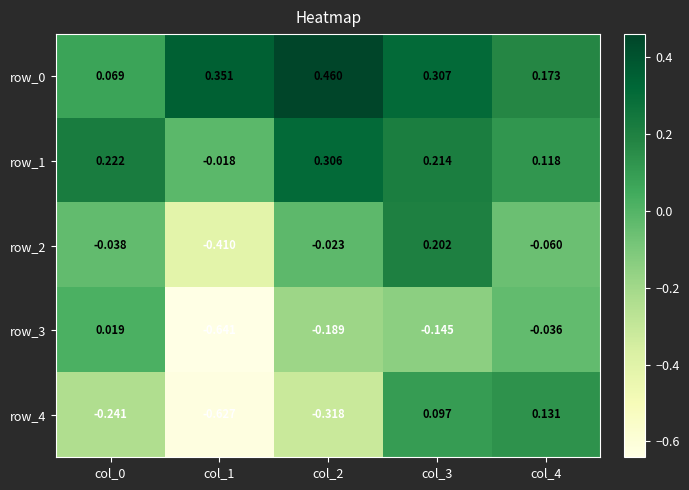

At which category does the chart reach its peak across all series?

col_2